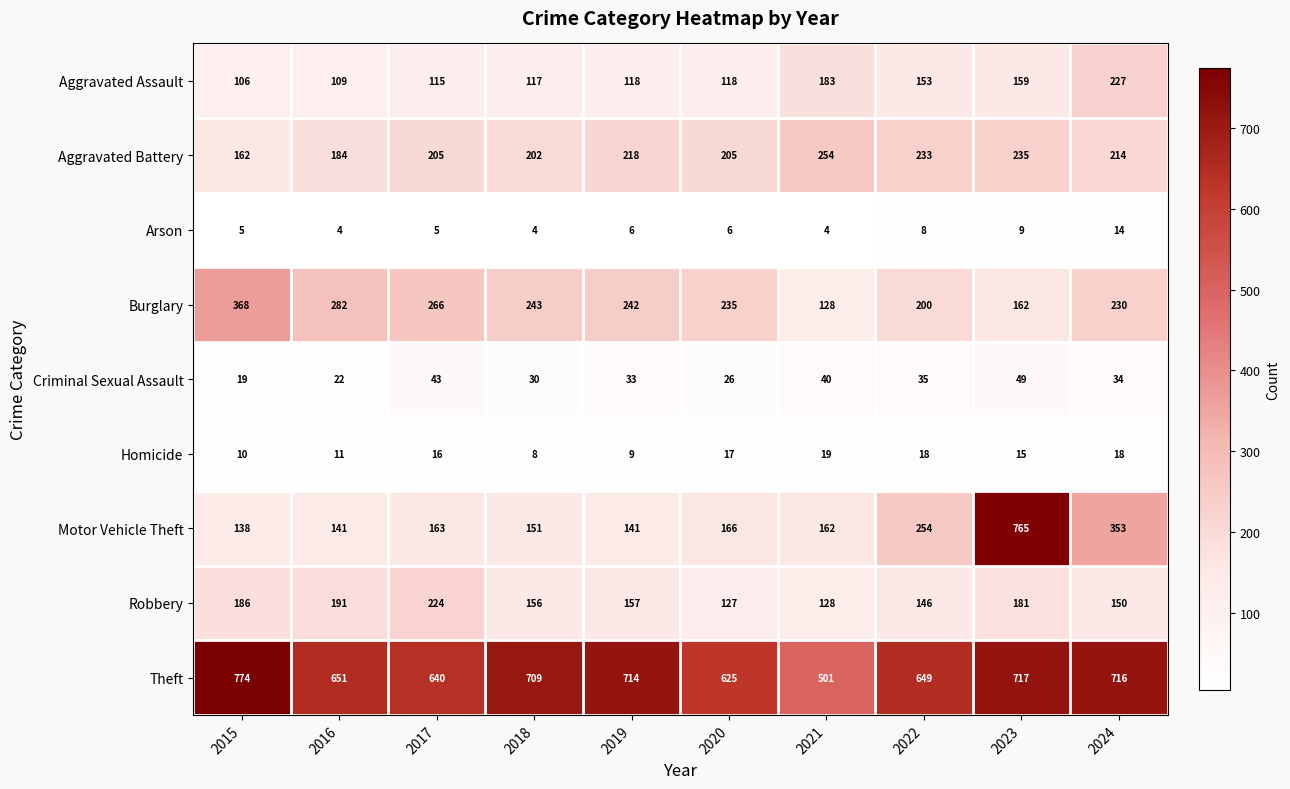

Which series has the largest total across all categories?

Theft